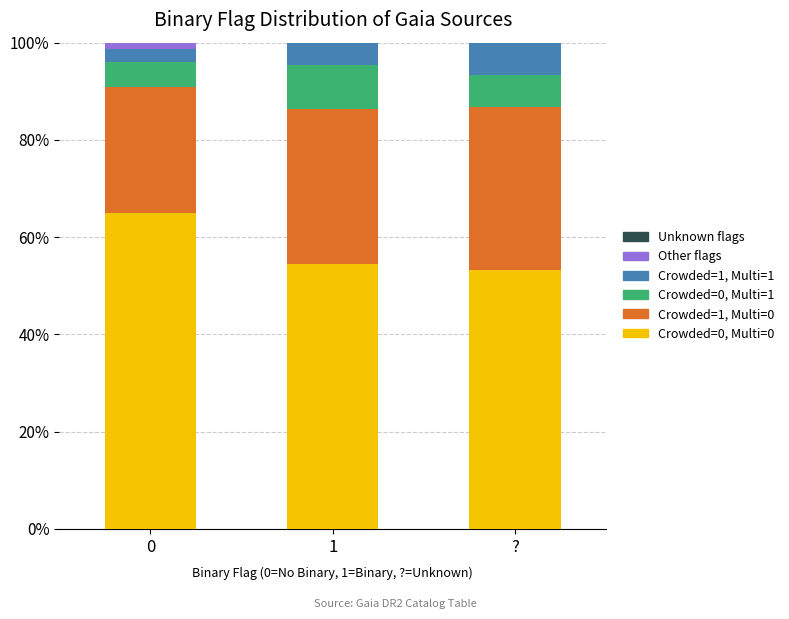

Are the bars horizontal?

No